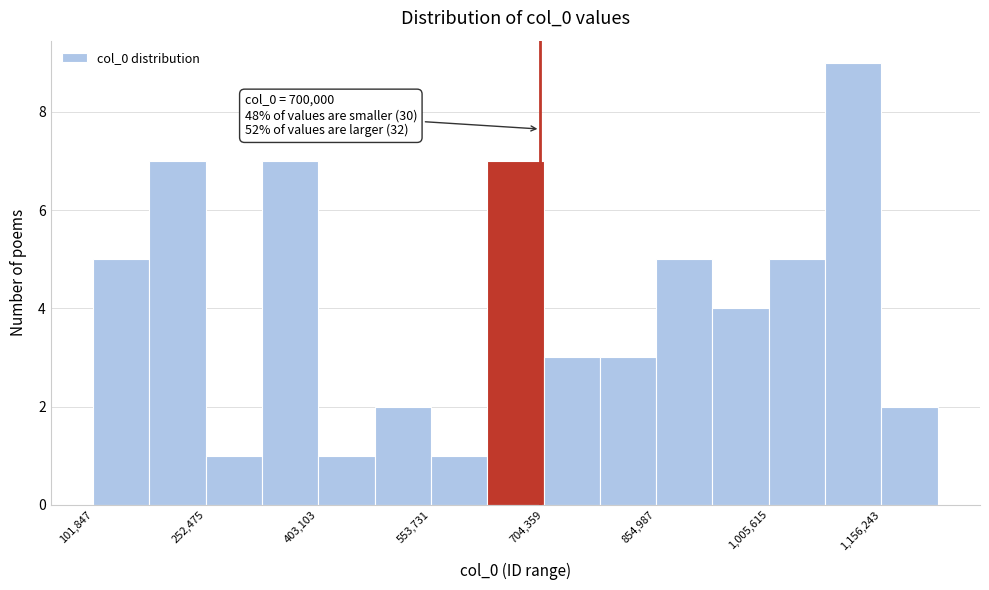

Read against the x-axis, roughly where is the centre of the tallest bar?

1120000